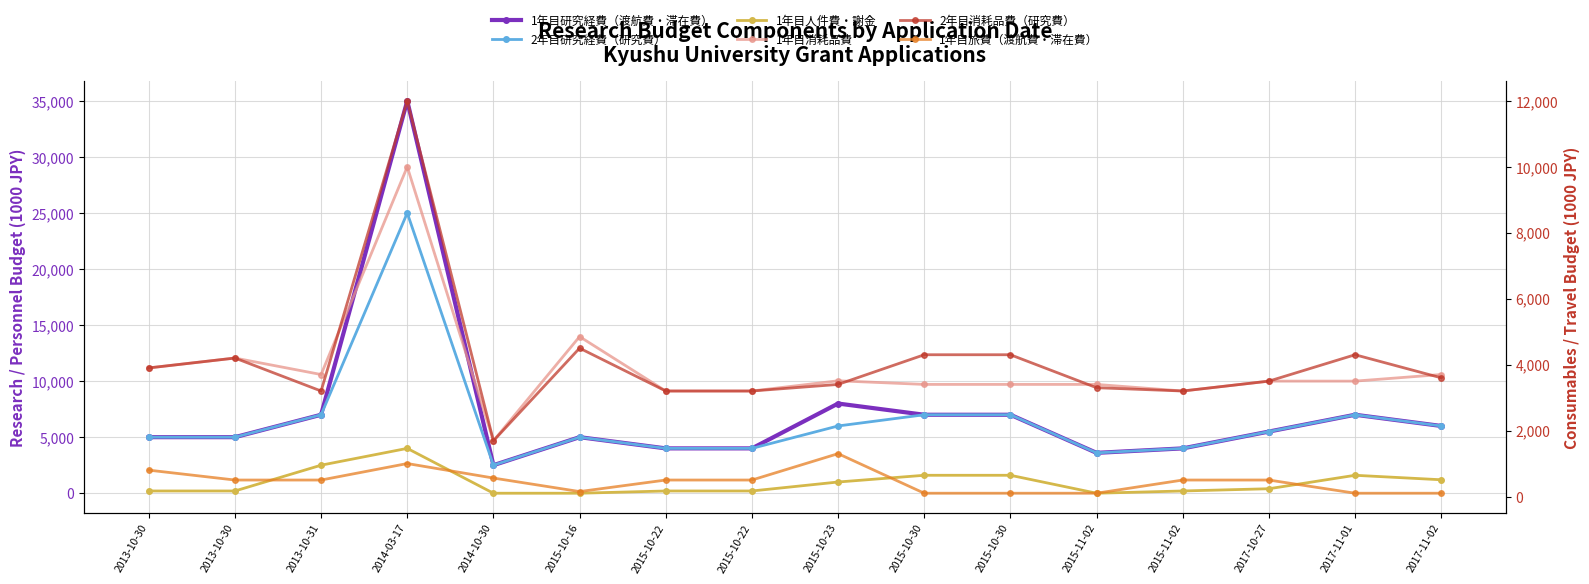

Which series has the largest total across all categories?

1年目研究経費（渡航費・滞在費）